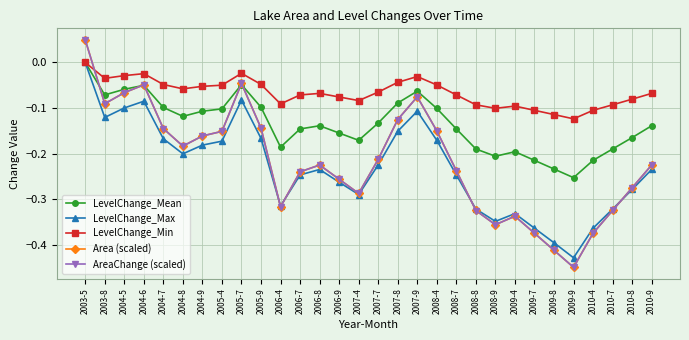

What is the total value across all series at 2010-9?

-0.9